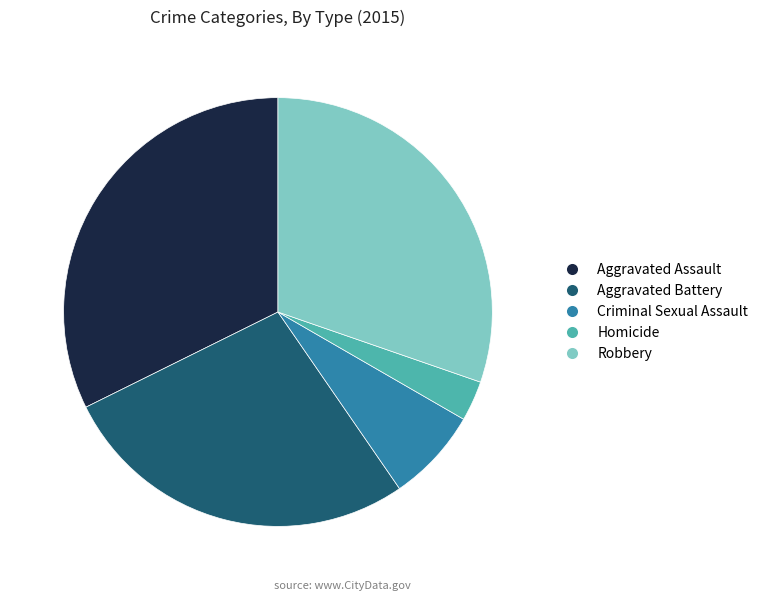

Which has a higher value, Criminal Sexual Assault or Aggravated Battery?

Aggravated Battery